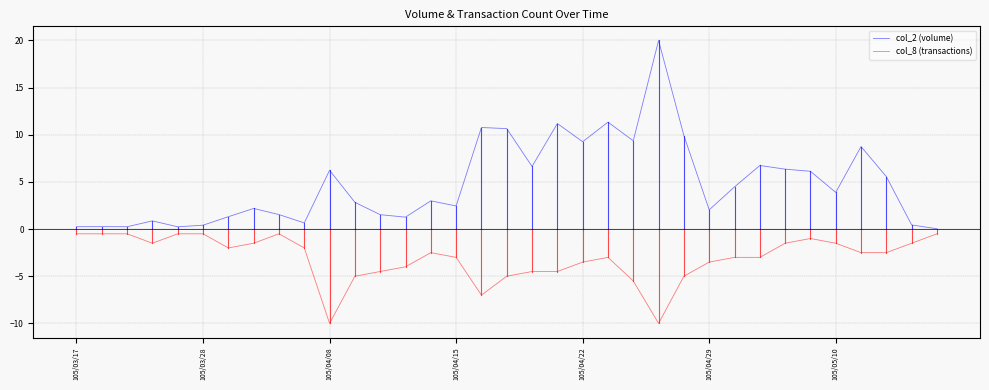

What is the average value of the col_2 (volume) series?

4.8